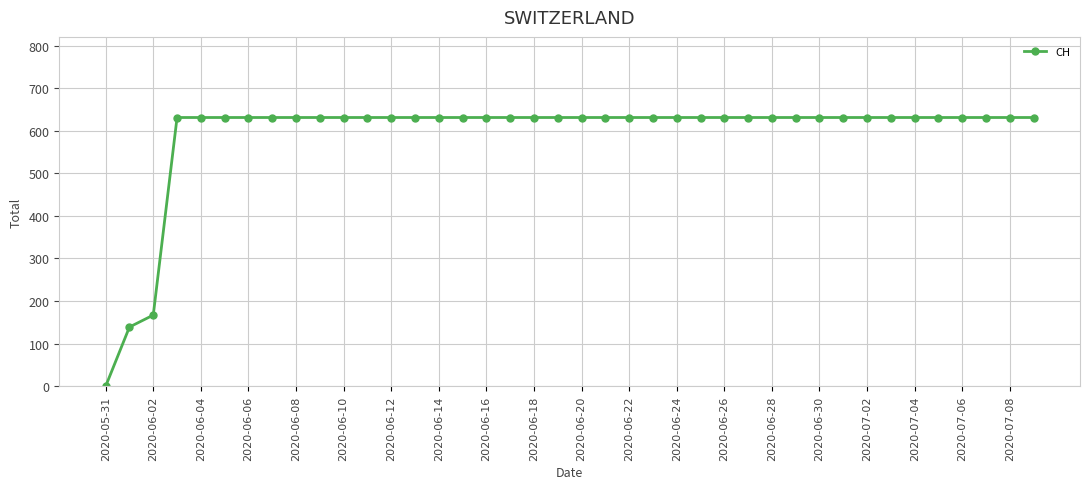

What is the difference between the maximum and second lowest values?

492